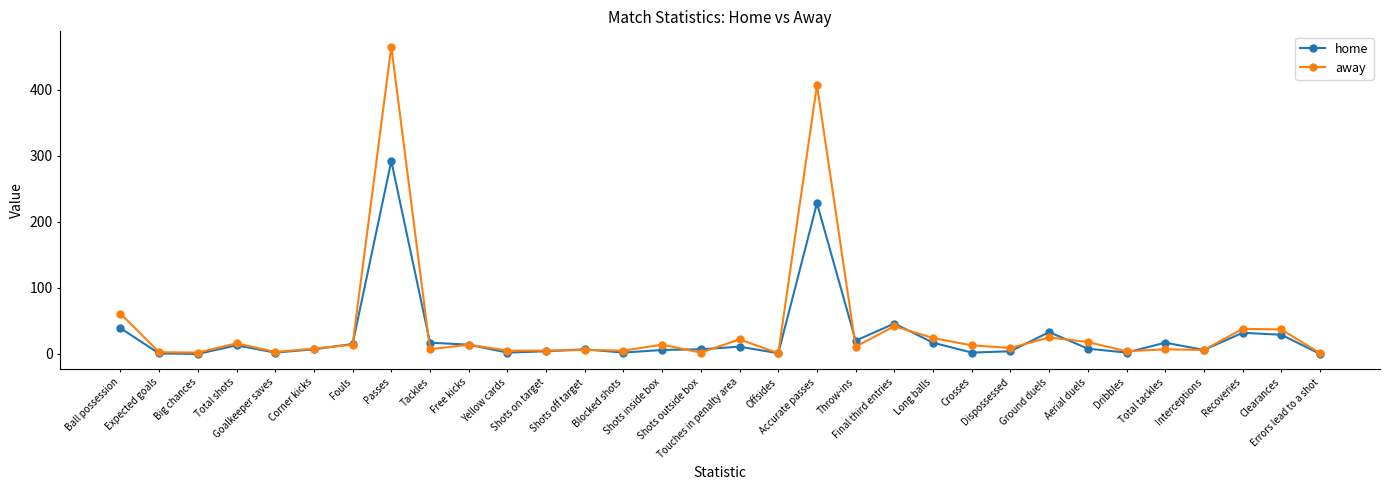

What is the highest value of the away series?

465.0